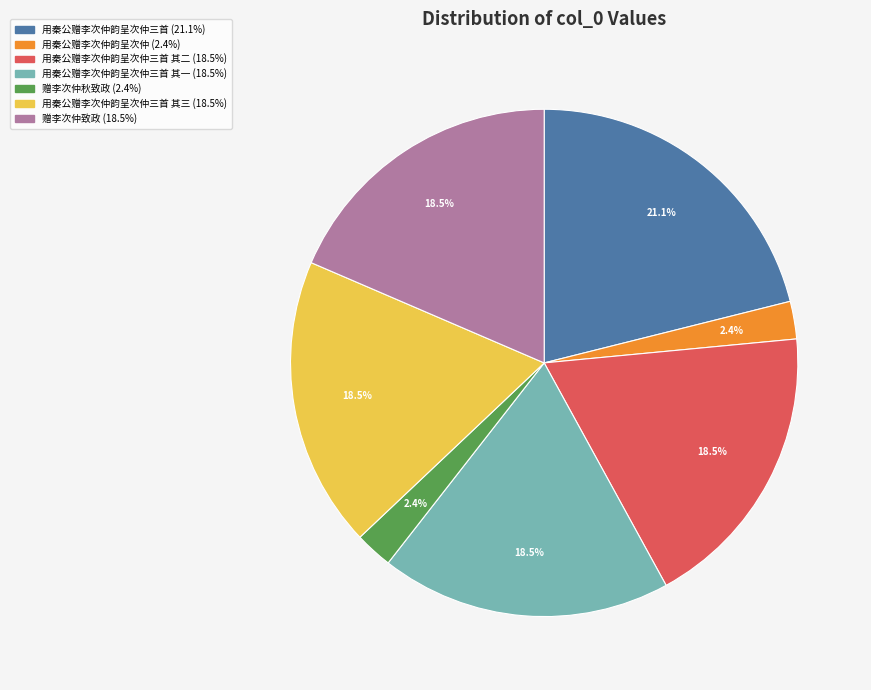

Is there any slice that represents more than half of the pie?

No